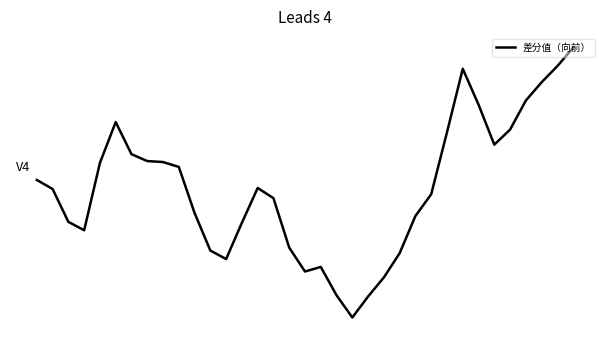

Does the chart display data point markers on the line(s)?

No